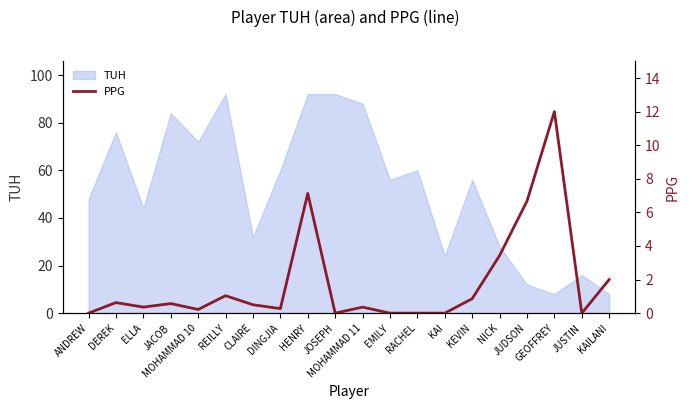

What is the minimum value for TUH?

8